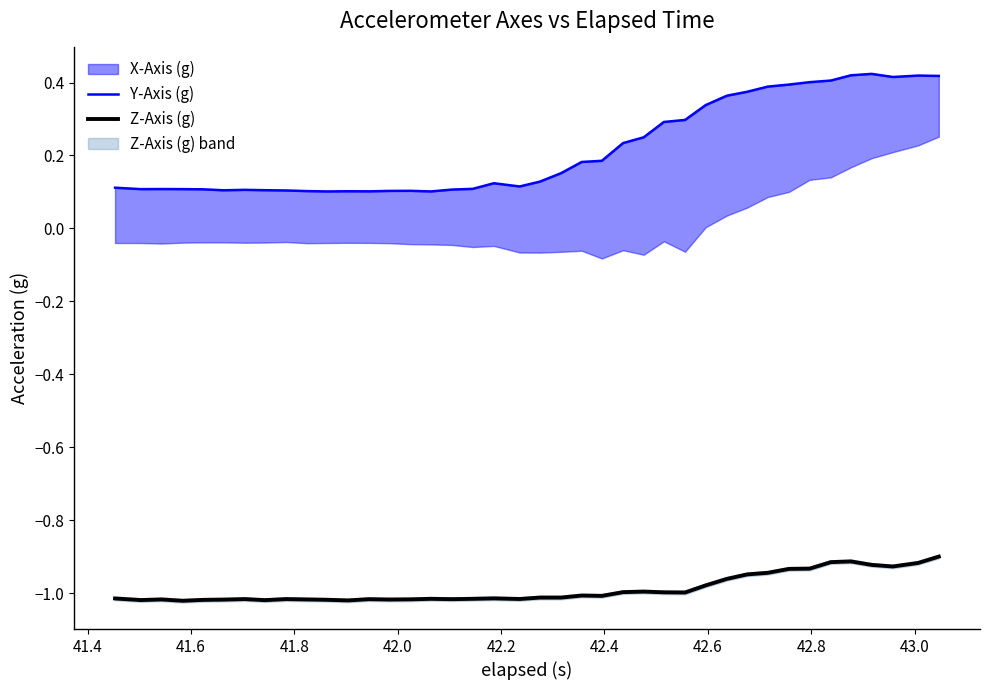

How many interior local peaks does the Z-Axis (g) series have?

9